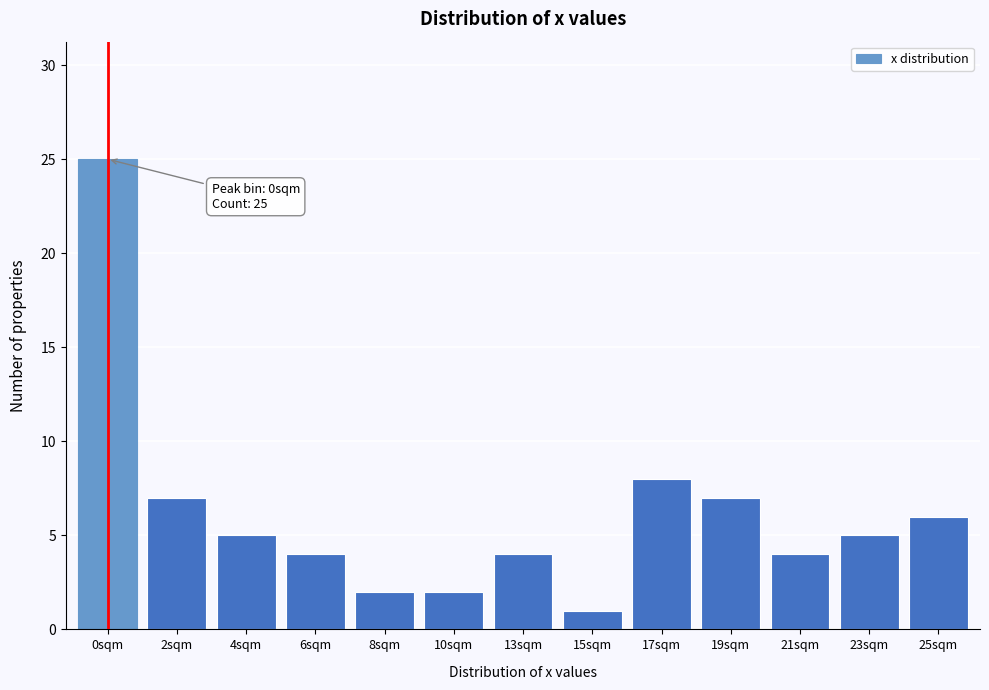

Reading left to right, list all the values displayed in this chart.

0sqm=25	2sqm=7	4sqm=5	6sqm=4	8sqm=2	10sqm=2	13sqm=4	15sqm=1	17sqm=8	19sqm=7	21sqm=4	23sqm=5	25sqm=6